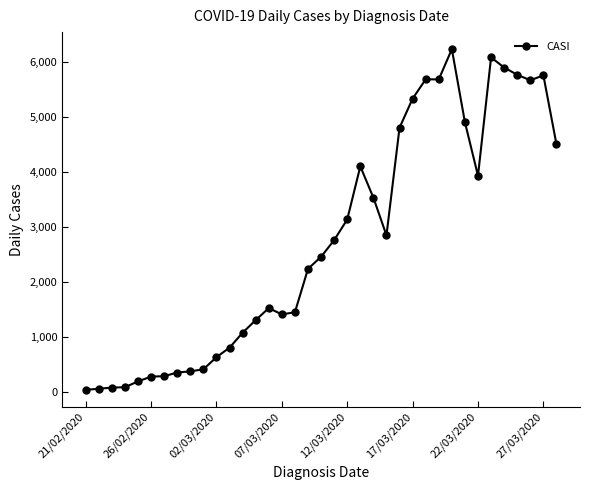

What is the difference between the maximum and minimum values?

6203